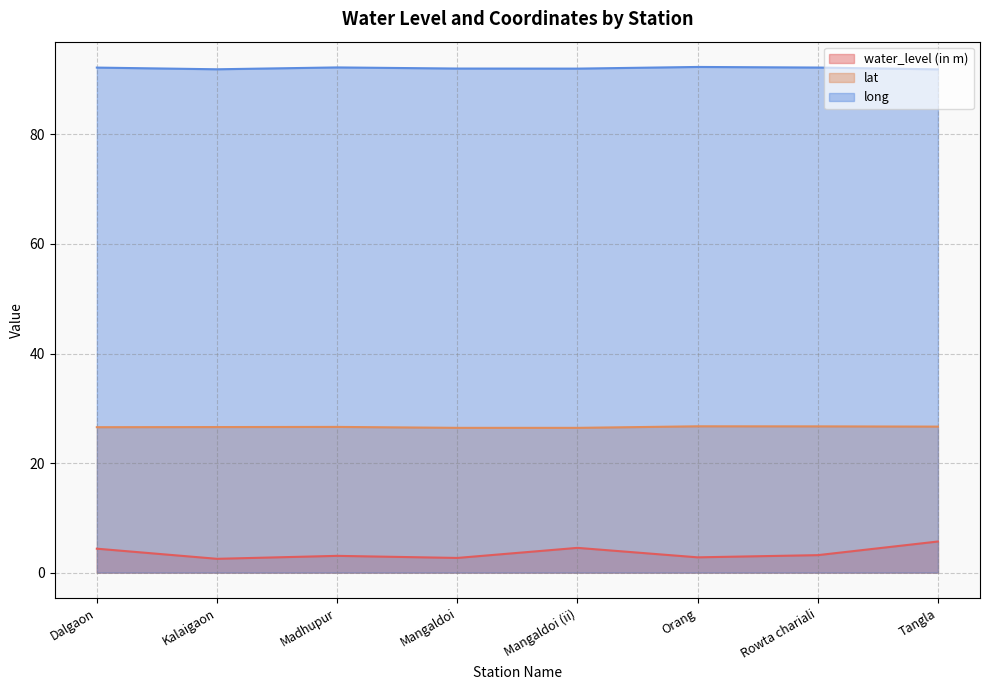

Which category has the highest value across all series?

Orang